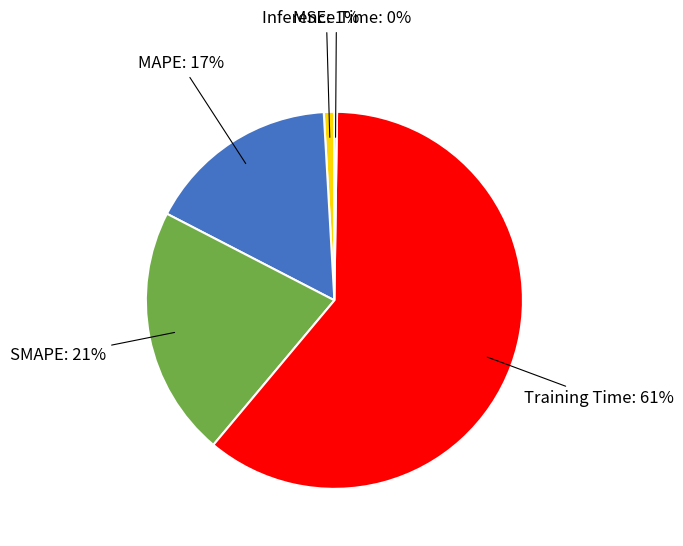

Which has a higher value, MAPE or MSE?

MAPE